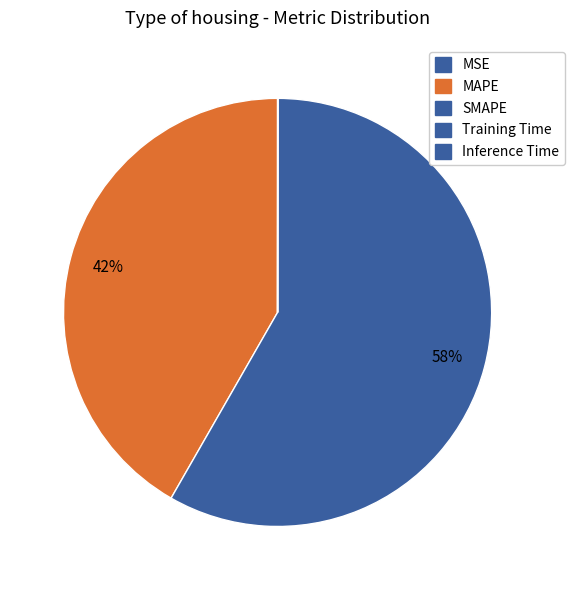

How many segments does this pie chart have?

5